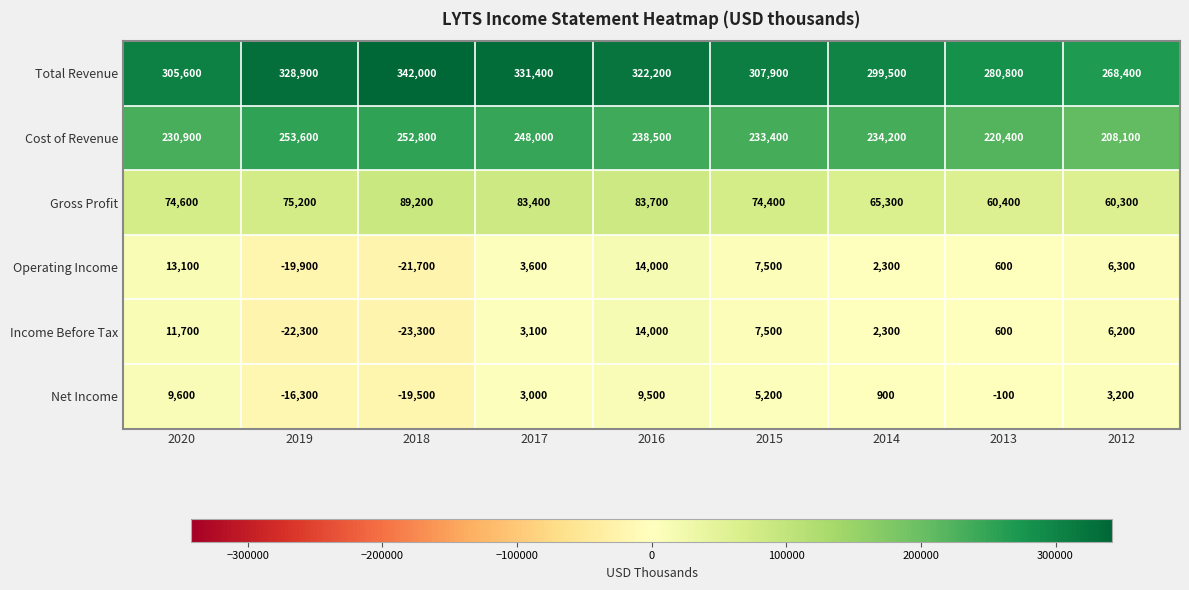

At how many categories does at least one series exceed 58810?

9